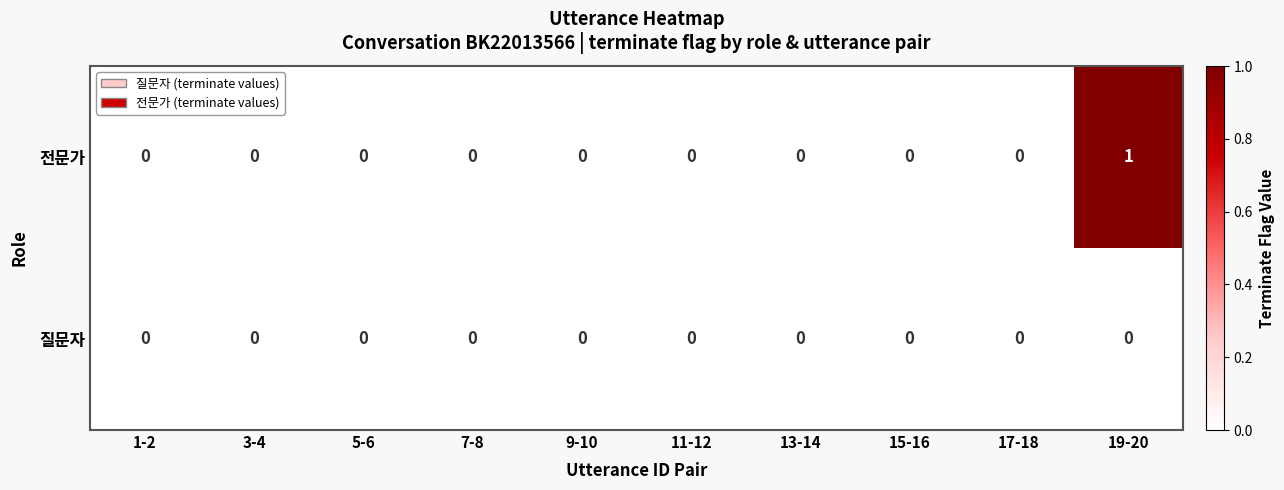

Reading right to left, extract all data points from this chart.

전문가: 19-20=1	17-18=0	15-16=0	13-14=0	11-12=0	9-10=0	7-8=0	5-6=0	3-4=0	1-2=0
질문자: 19-20=0	17-18=0	15-16=0	13-14=0	11-12=0	9-10=0	7-8=0	5-6=0	3-4=0	1-2=0